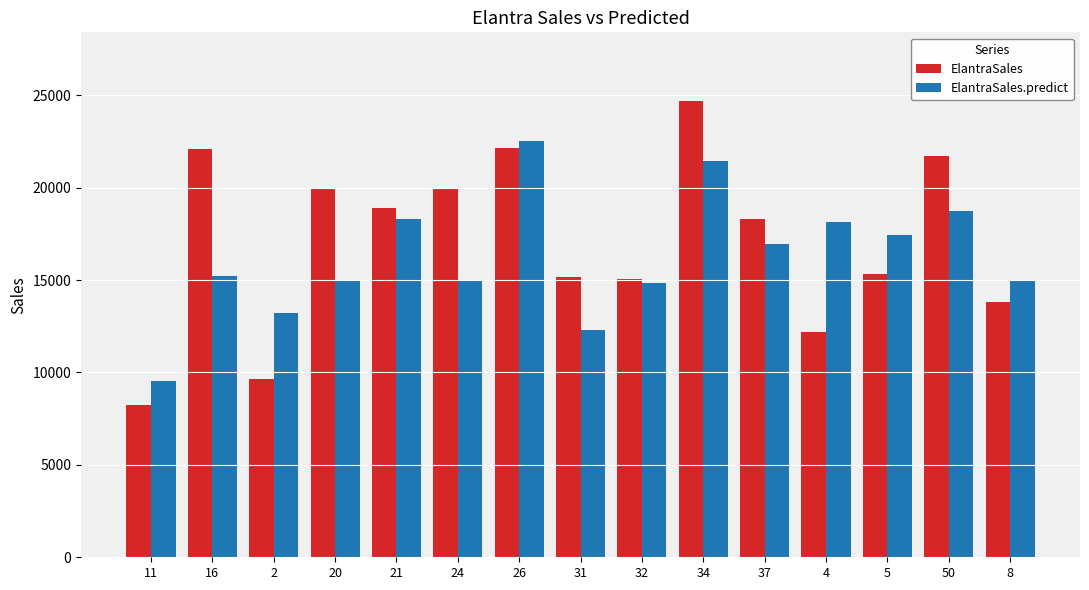

Count the number of data series in this chart.

2